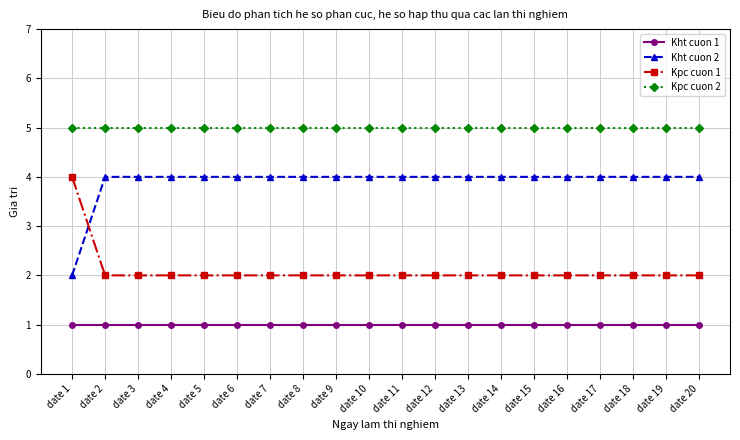

What is the greatest value displayed?

5